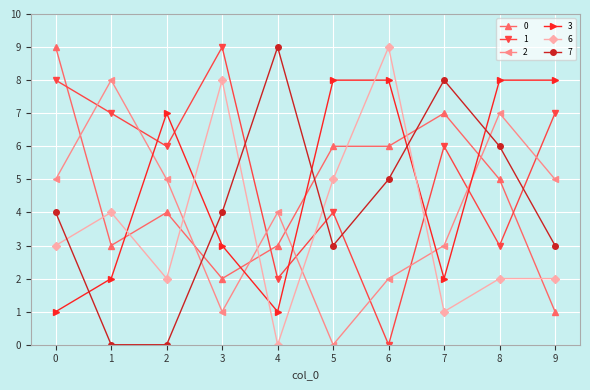

What is the sum of the 1 values at 8 and 9?

10